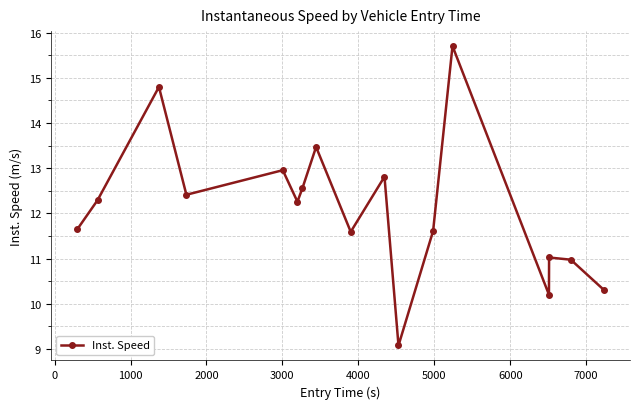

What is the average value?

12.1